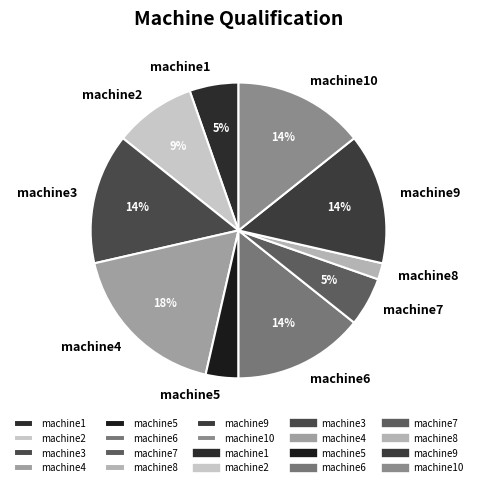

How many segments does this pie chart have?

10